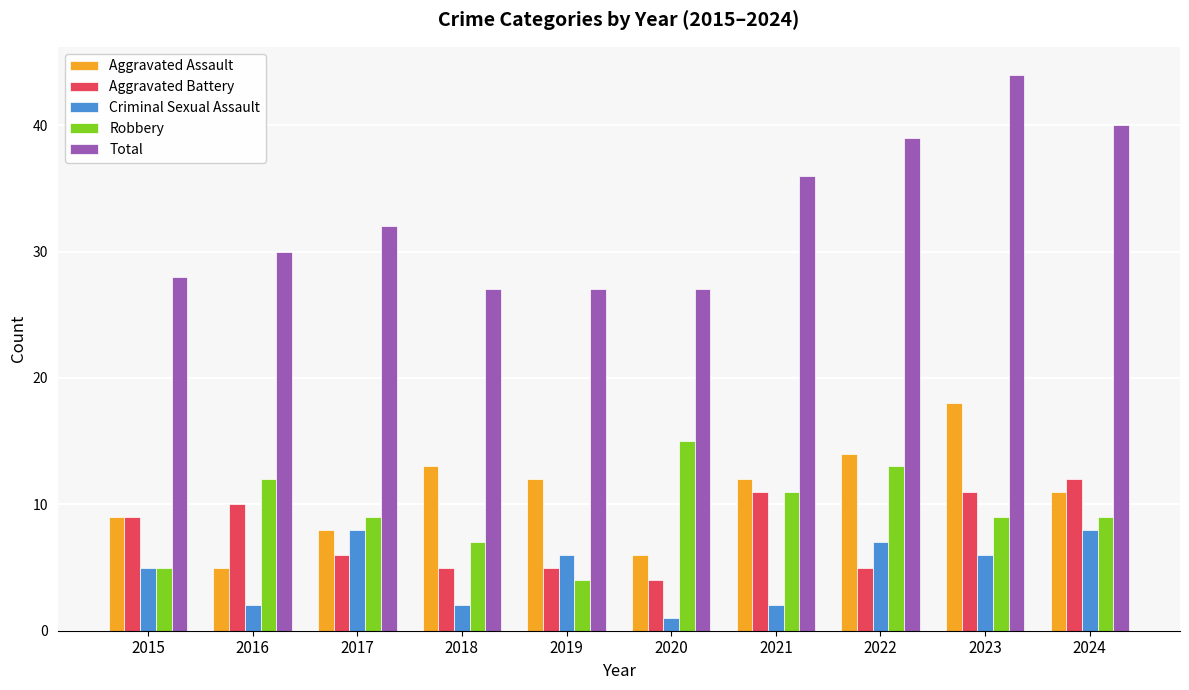

What is the difference between the highest and lowest values at 2017?

26